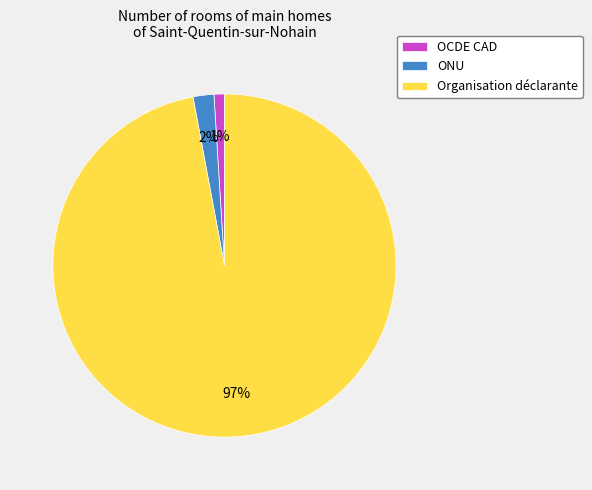

To the nearest percent, what portion does ONU represent?

2%